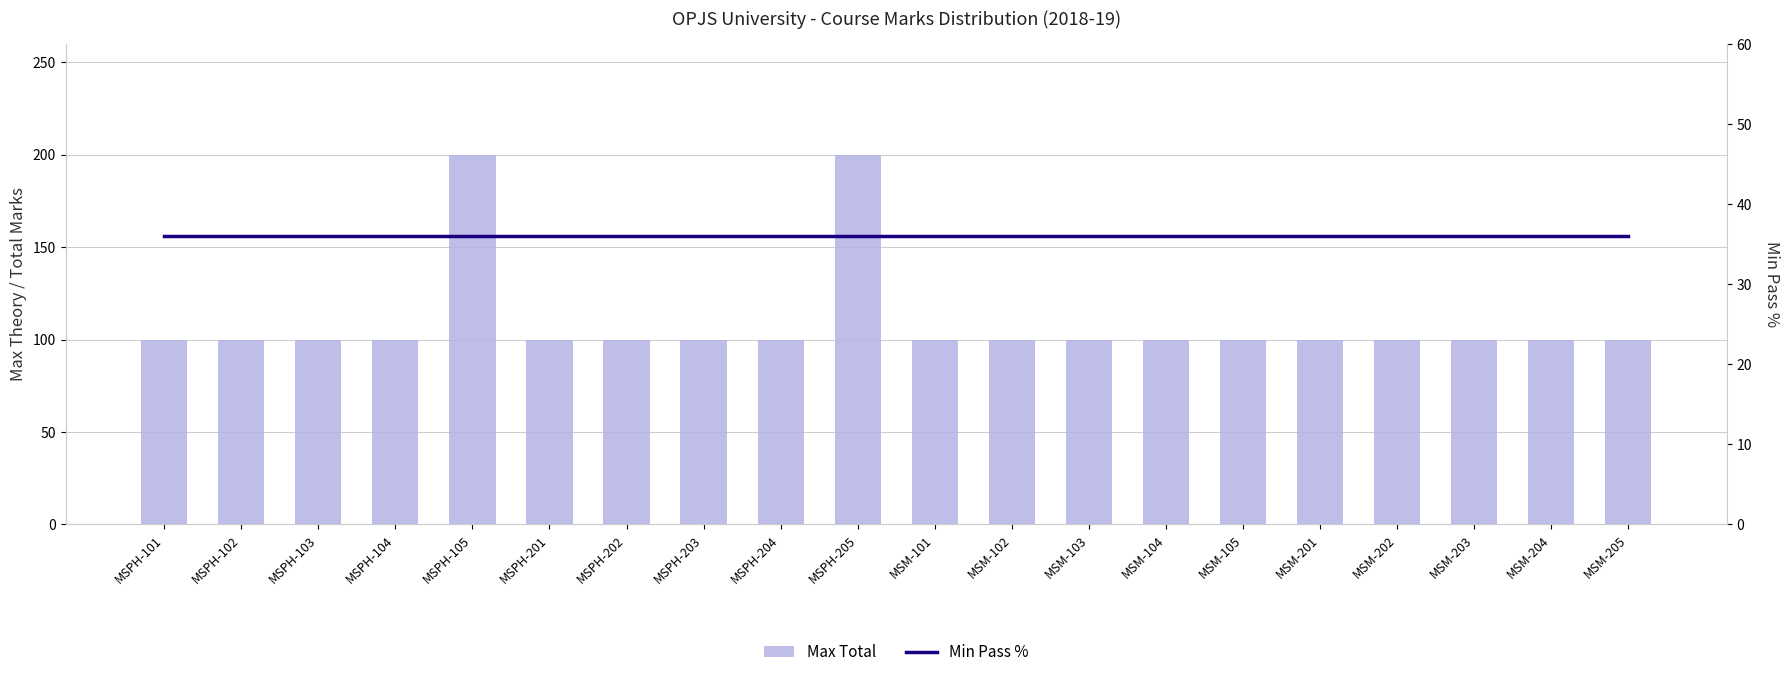

Is the value of Max Total at MSPH-103 greater than the value of Min Pass % at MSM-102?

Yes